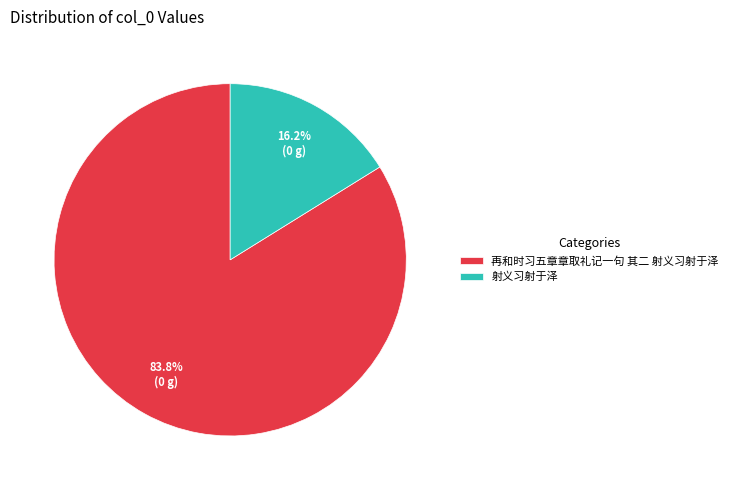

What percentage is the 射义习射于泽 slice, to the nearest percent?

16%